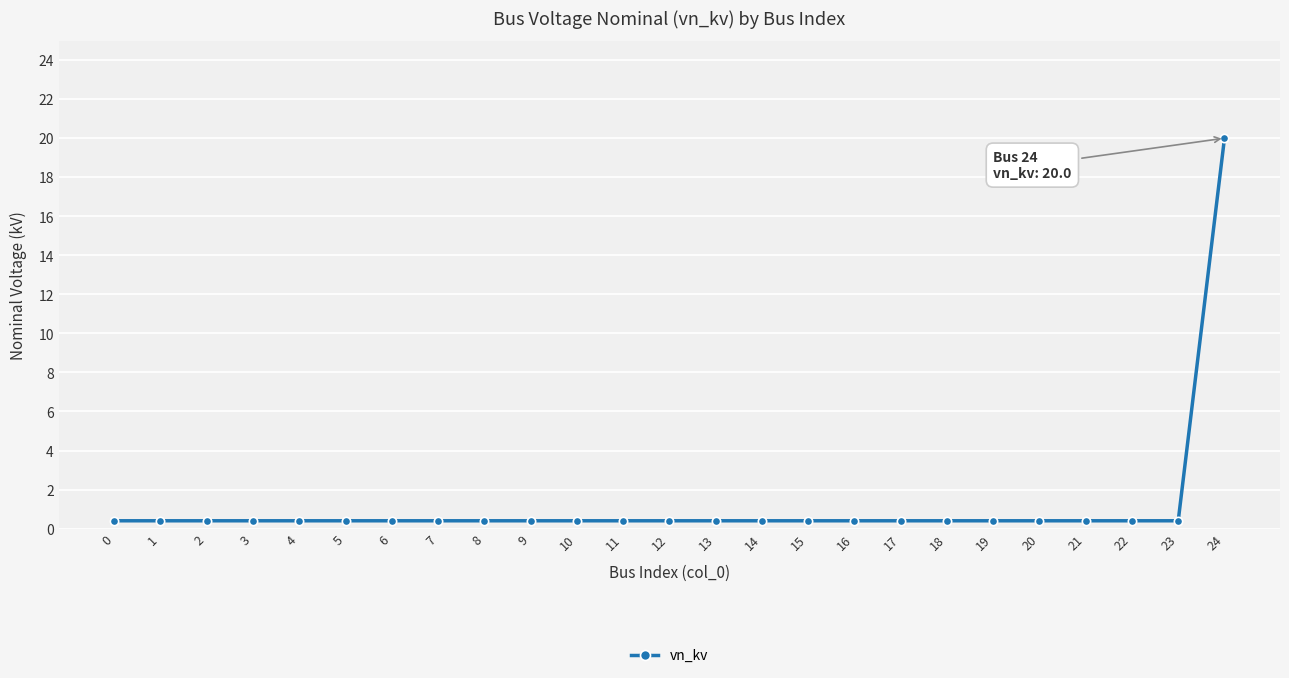

Does the chart have visible grid lines?

Yes